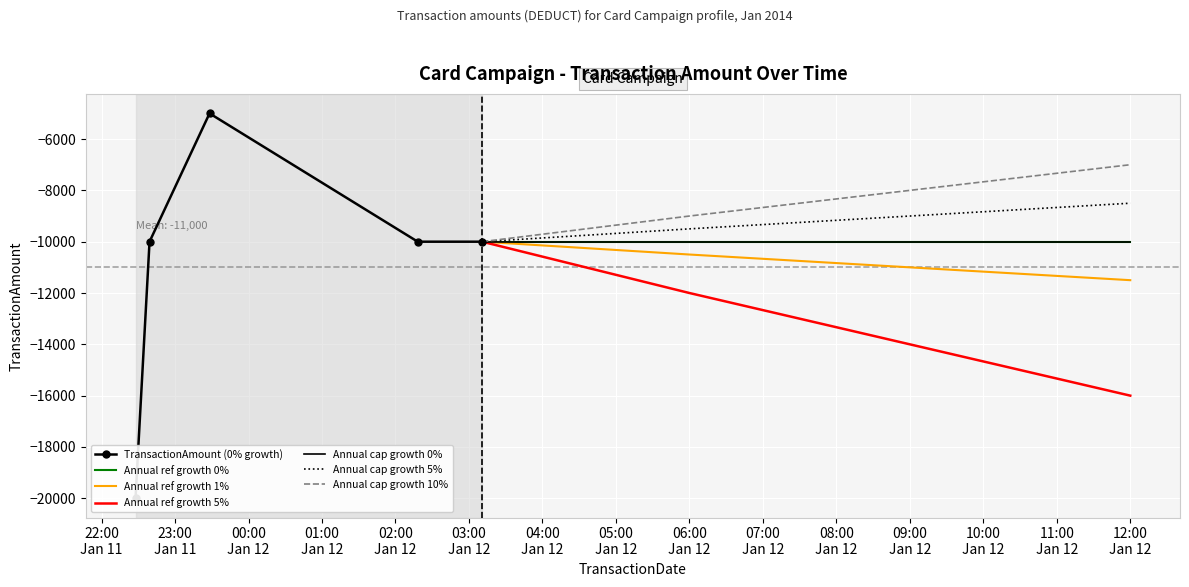

How many values are below -10000?

1